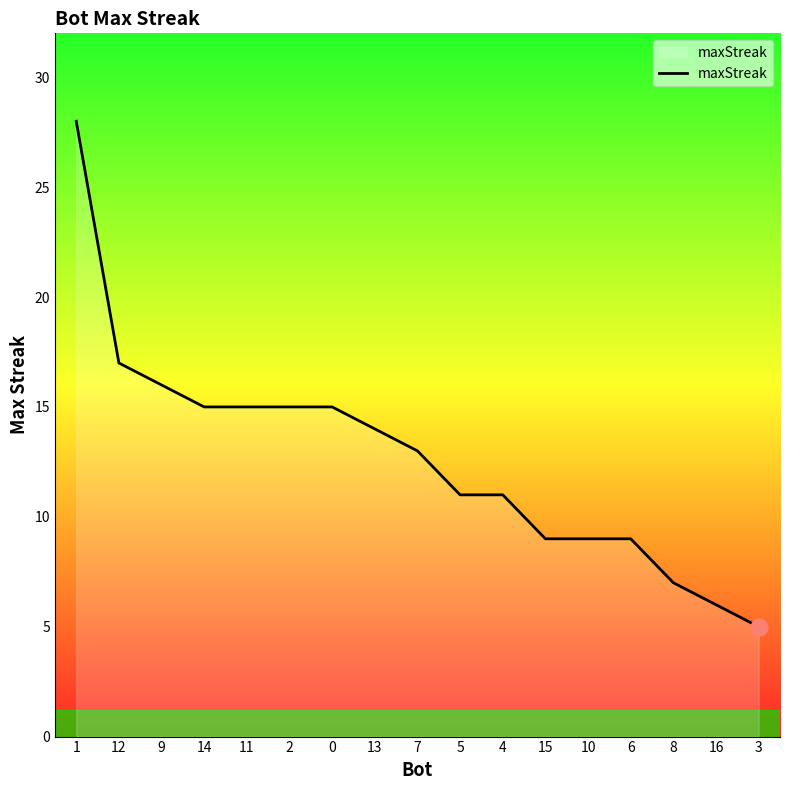

Between 15 and 11, which is larger?

11